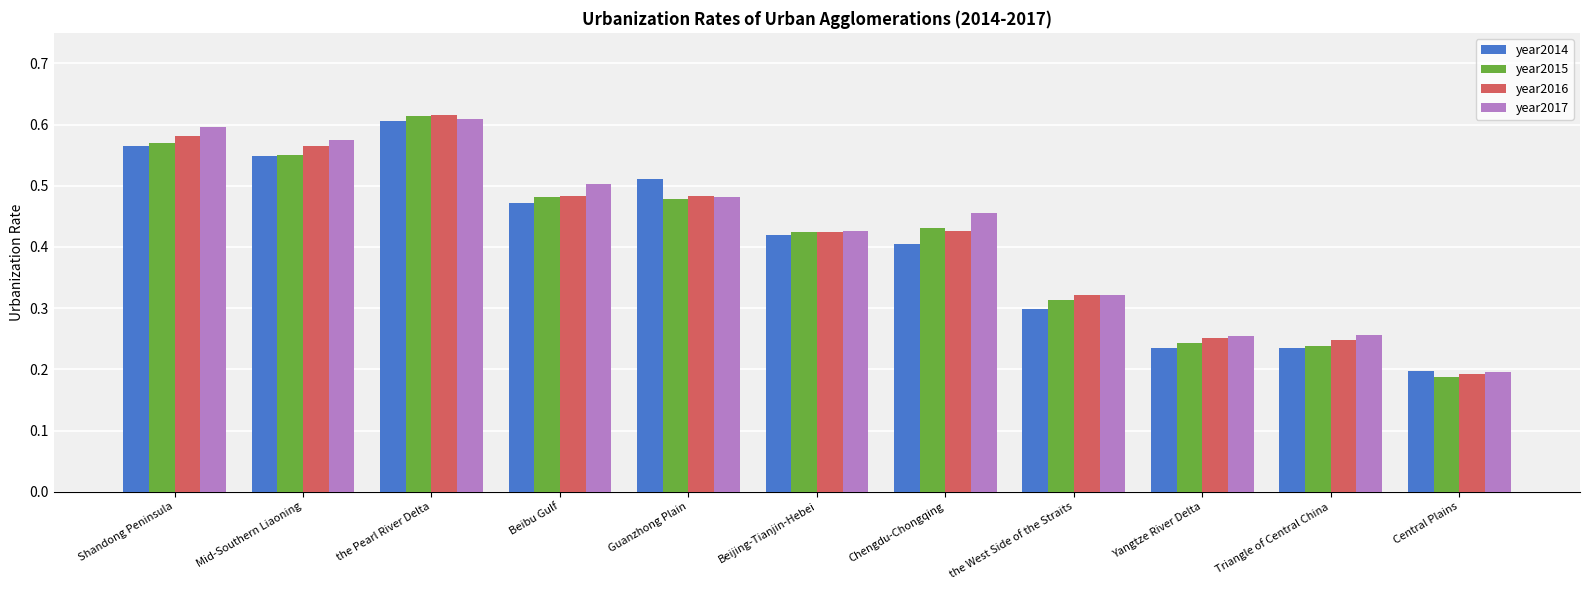

Is it true that year2017 equals 0.5 at Beibu Gulf?

True